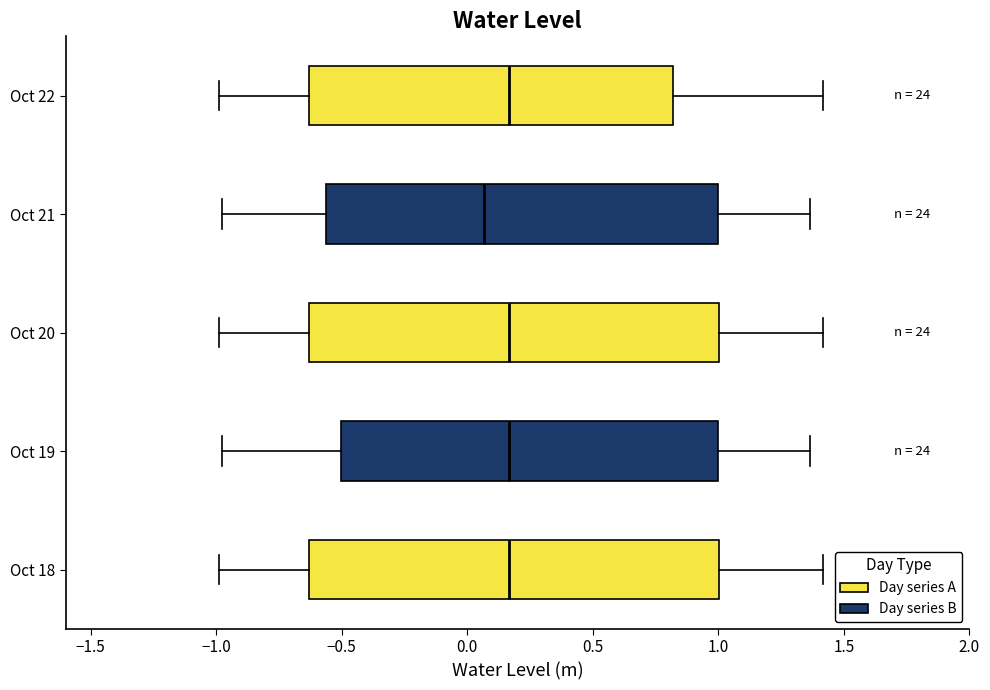

Where does the right whisker of the box for Oct 21 end on the x-axis? The values are not printed on the chart, so give them approximately, as read against the axis.

1.35